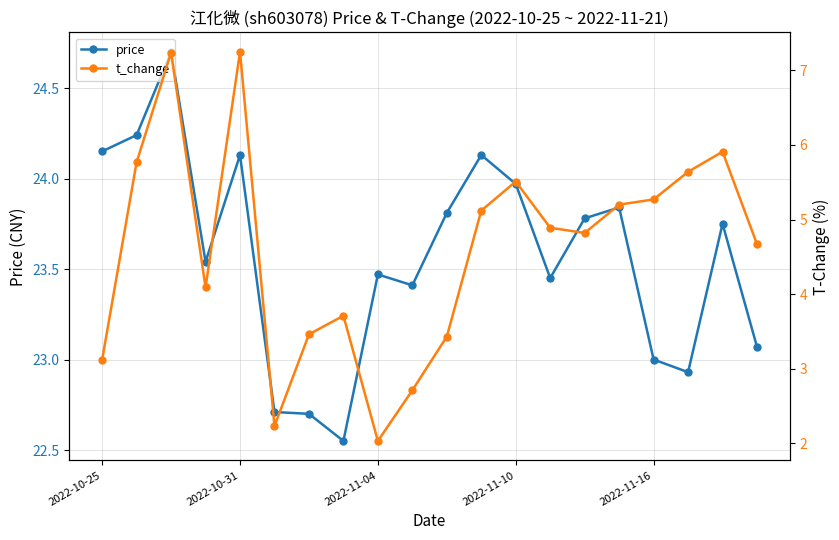

True or false: price has more than 0 interior local peaks.

True